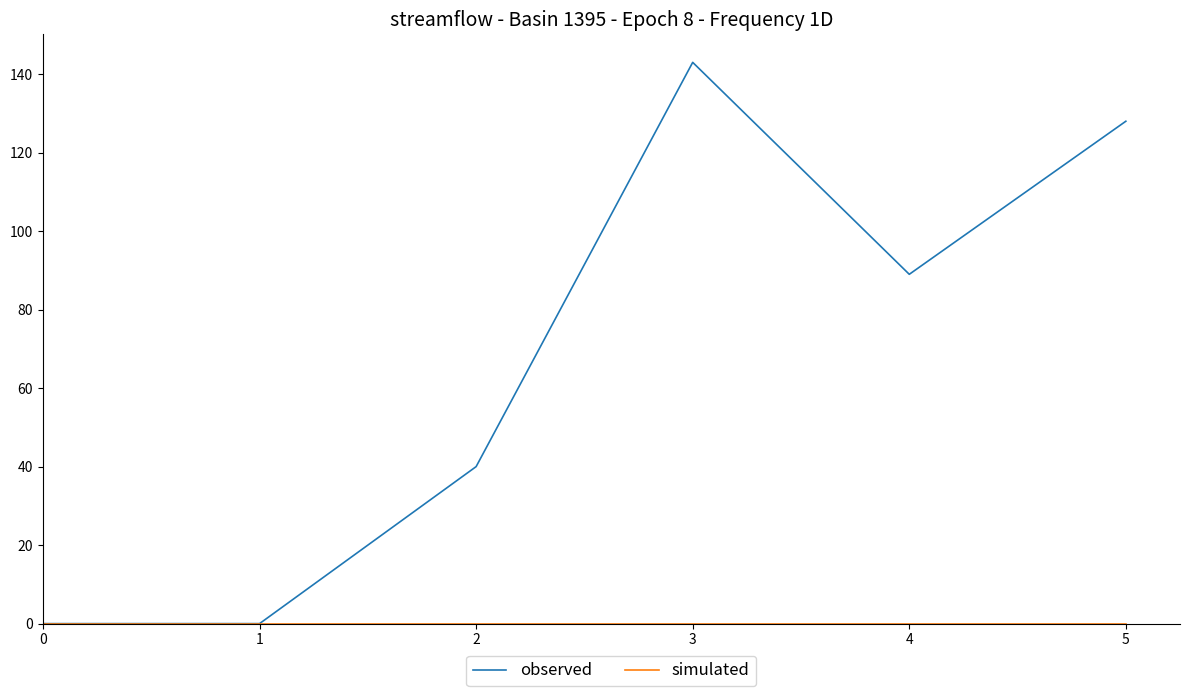

Read the observed value at 4.

89